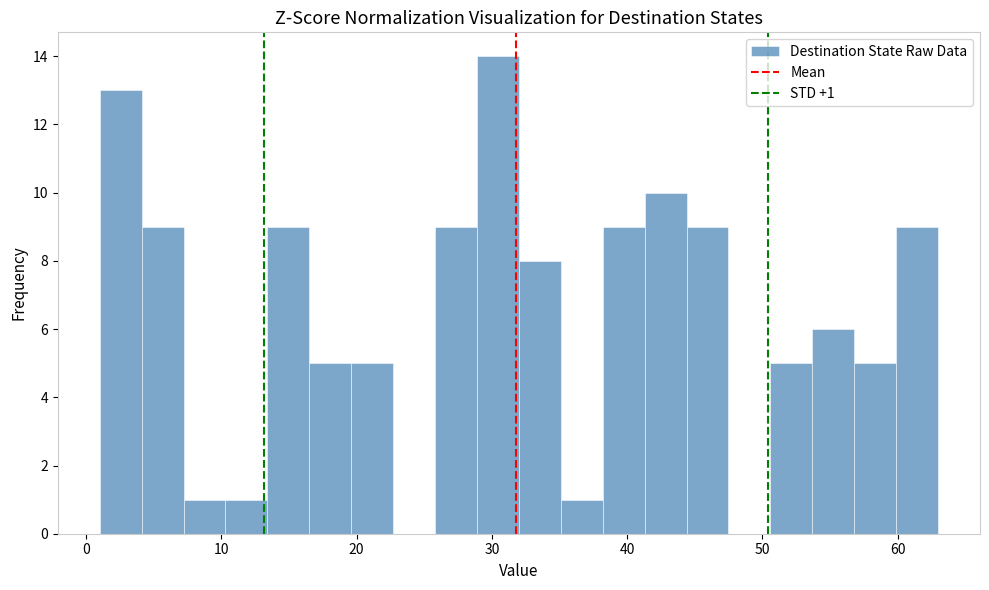

Read against the x-axis, roughly where is the centre of the tallest bar?

30